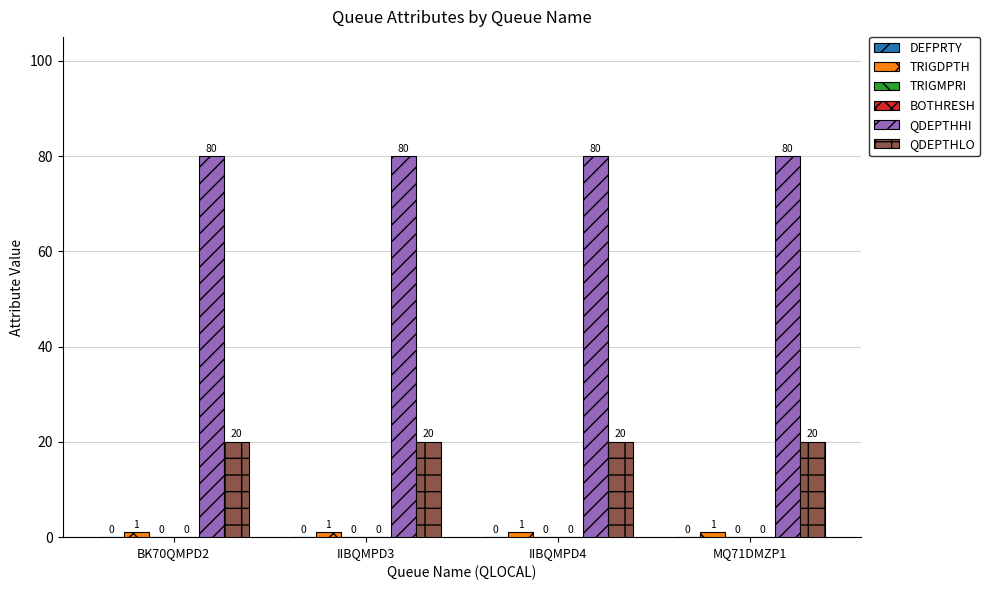

What is the label of the 1st bar from the right?

MQ71DMZP1